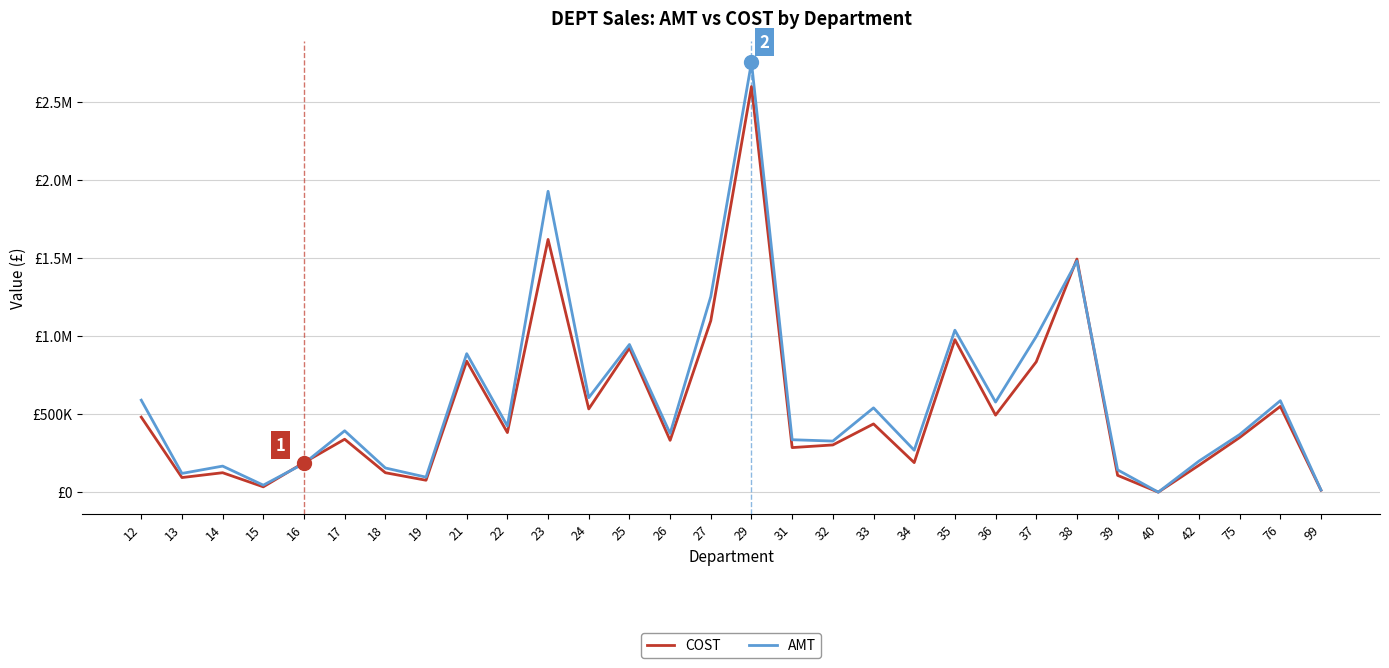

Does the chart display data point markers on the line(s)?

No